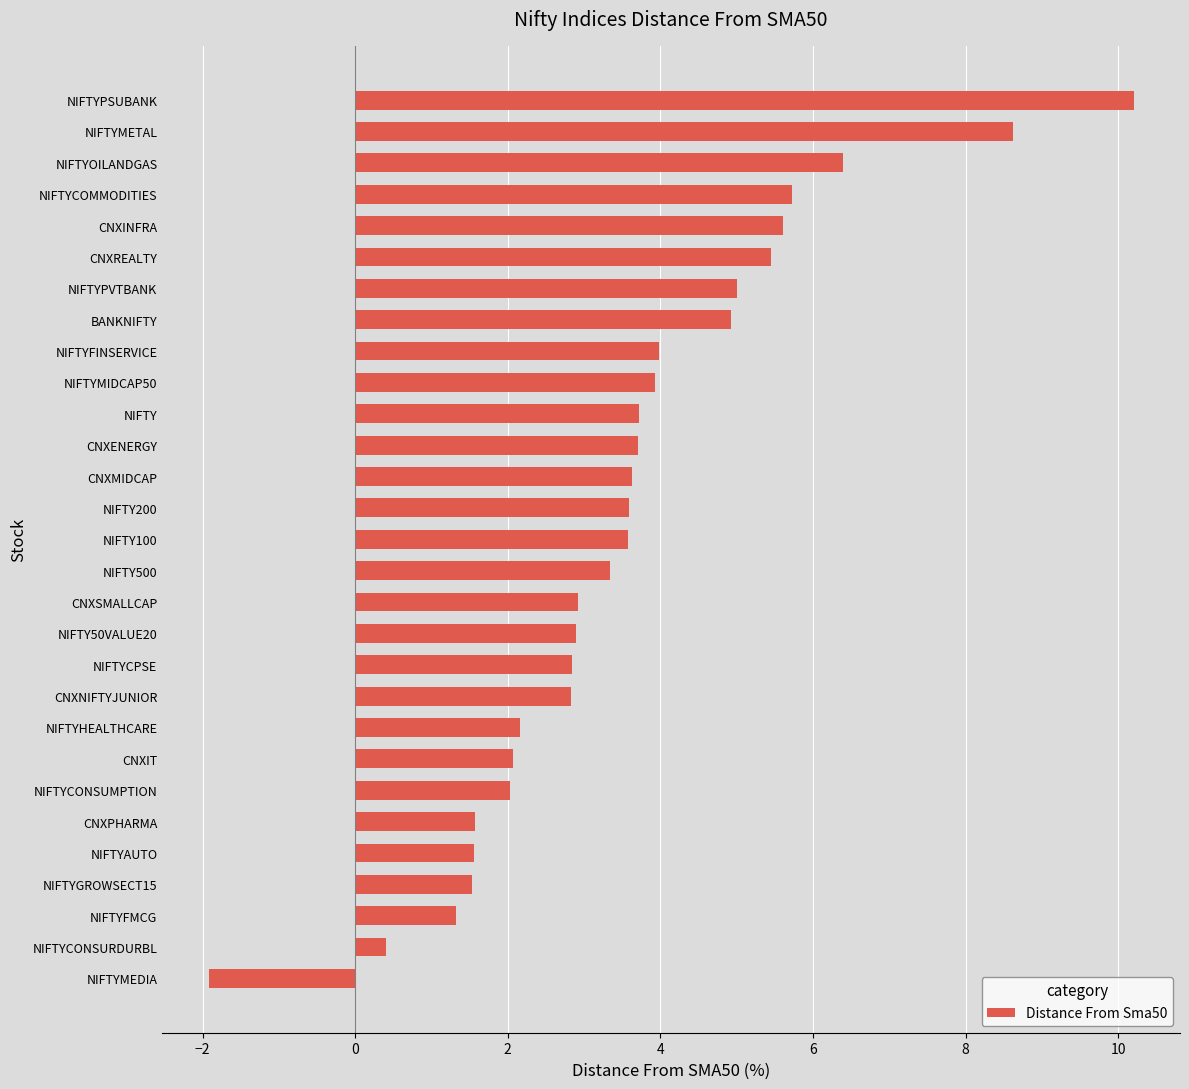

What value does the data have at NIFTYGROWSECT15?

1.5